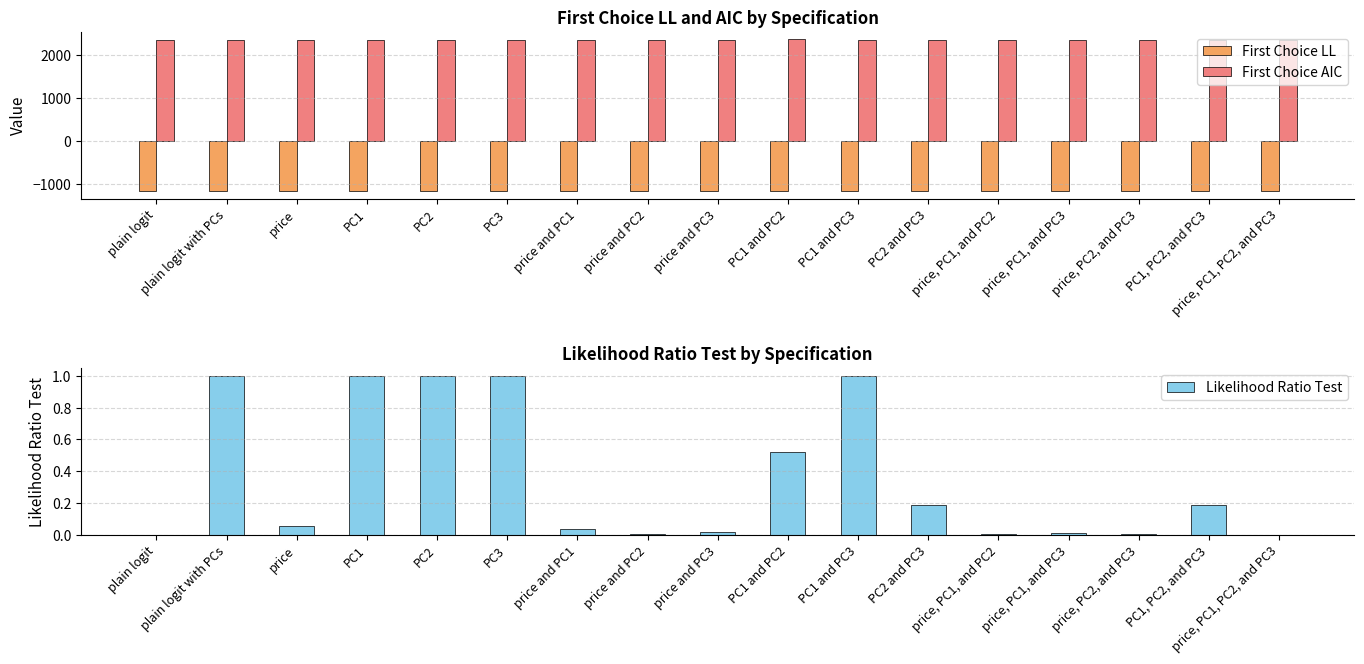

What is the total value across all series at PC2 and PC3?

1193.4